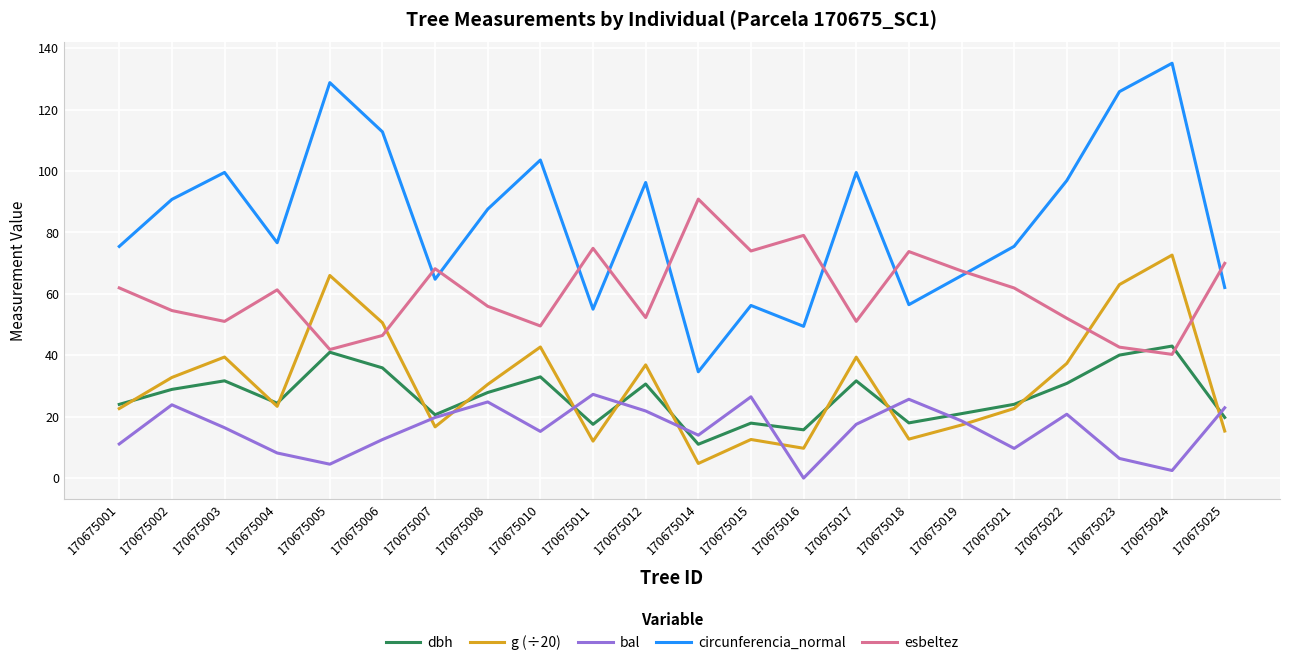

Where is the first local minimum for dbh?

170675004